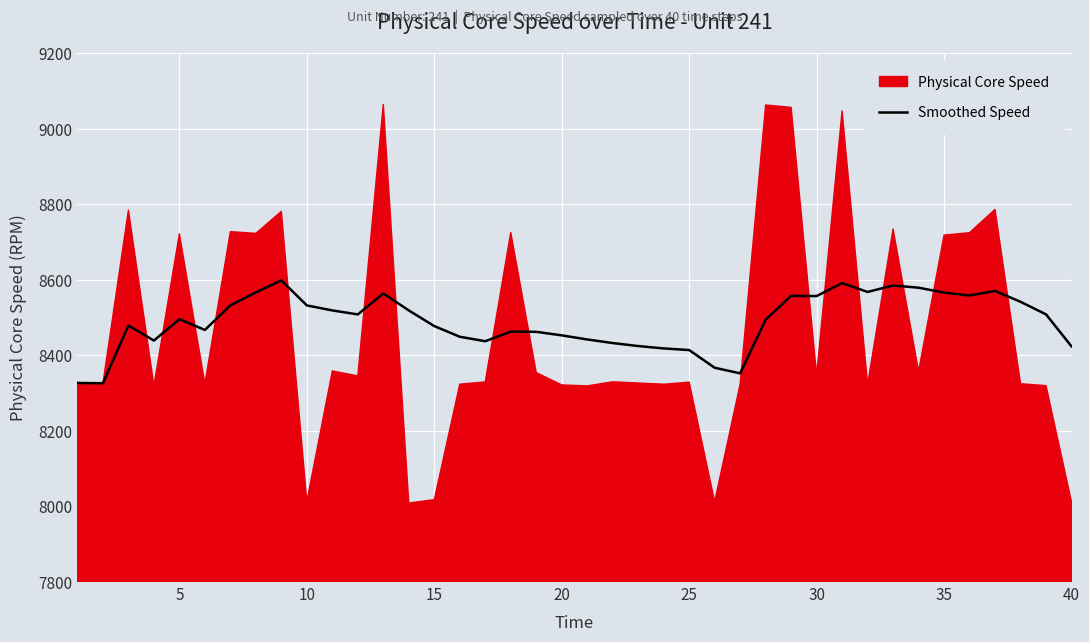

Is it true that Smoothed Speed equals 8565.9 at 35?

True